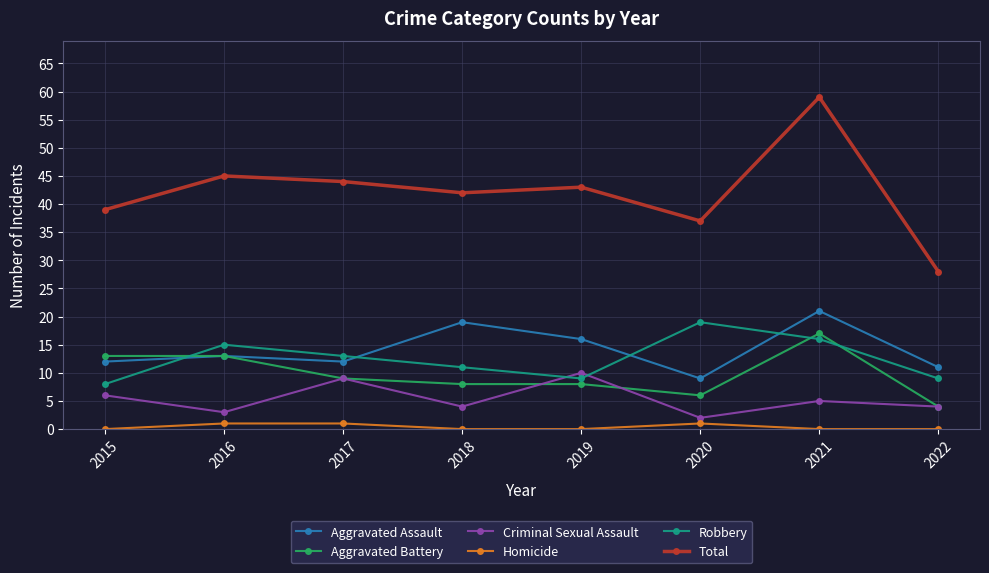

Does the chart display data point markers on the line(s)?

Yes